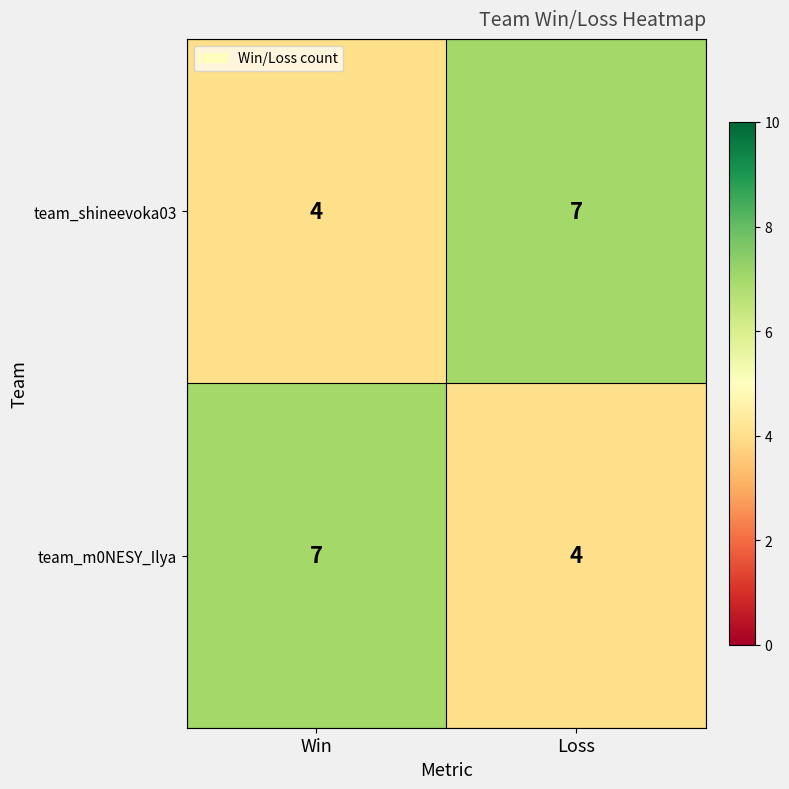

Reading right to left, extract all data points from this chart.

team_shineevoka03: 7	4
team_m0NESY_Ilya: 4	7